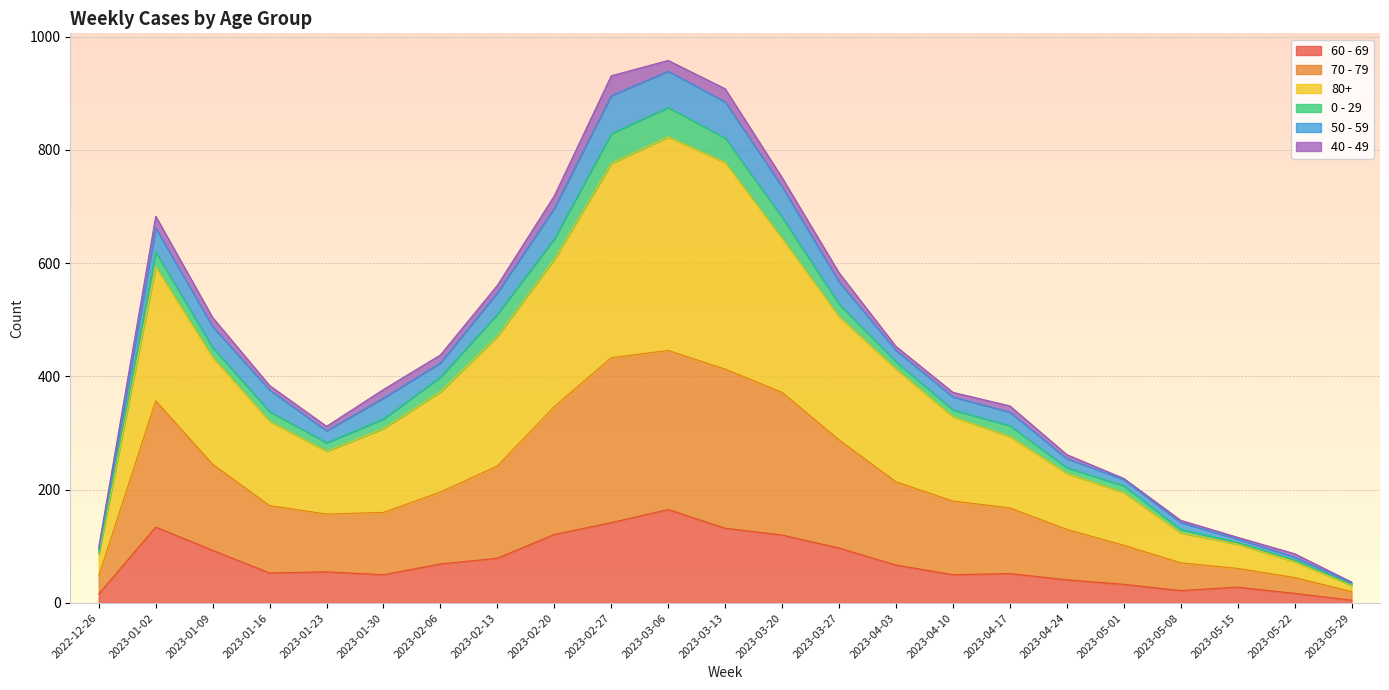

True or false: 60 - 69 has more than 1 points higher than both neighbors.

True